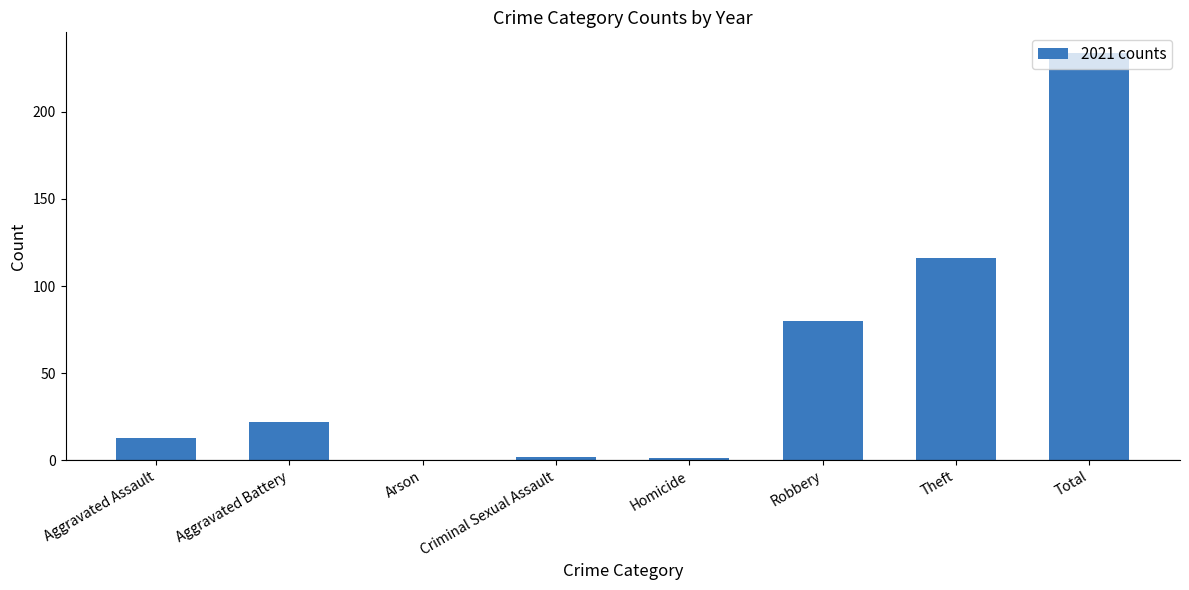

How many data points does each series have?

8